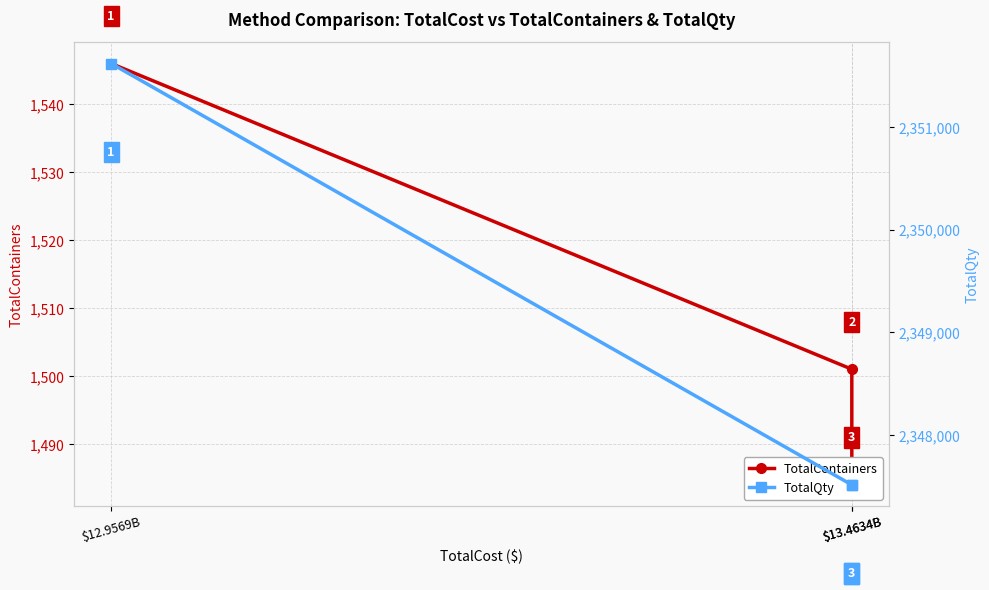

What is the sum of all TotalContainers values?

4531.0